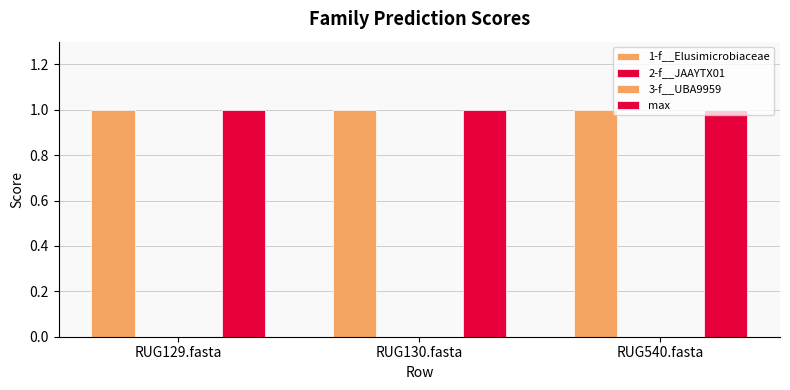

Which series has the largest total across all categories?

1-f__Elusimicrobiaceae